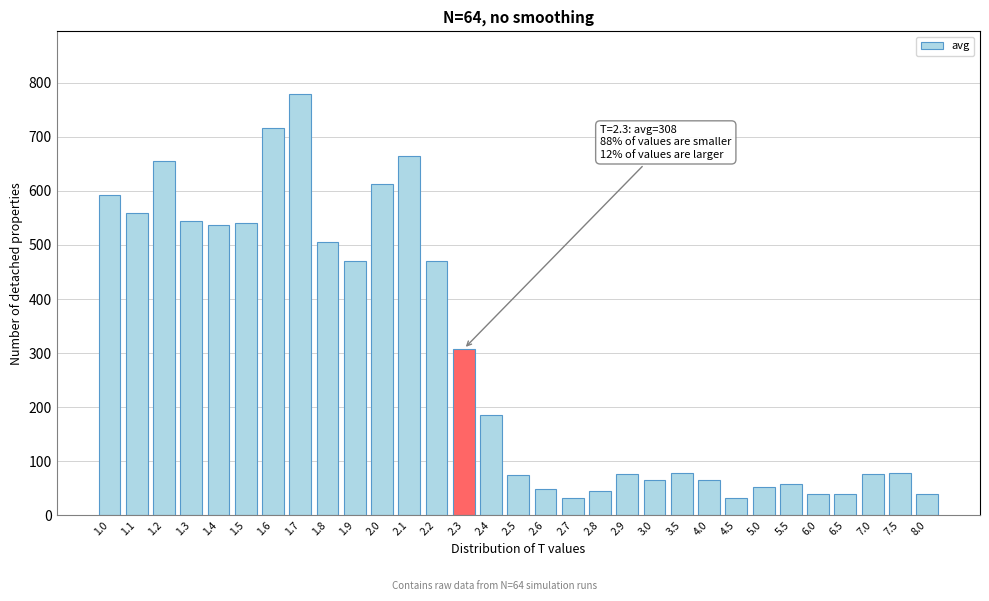

What is the sum of all values?

9035.0